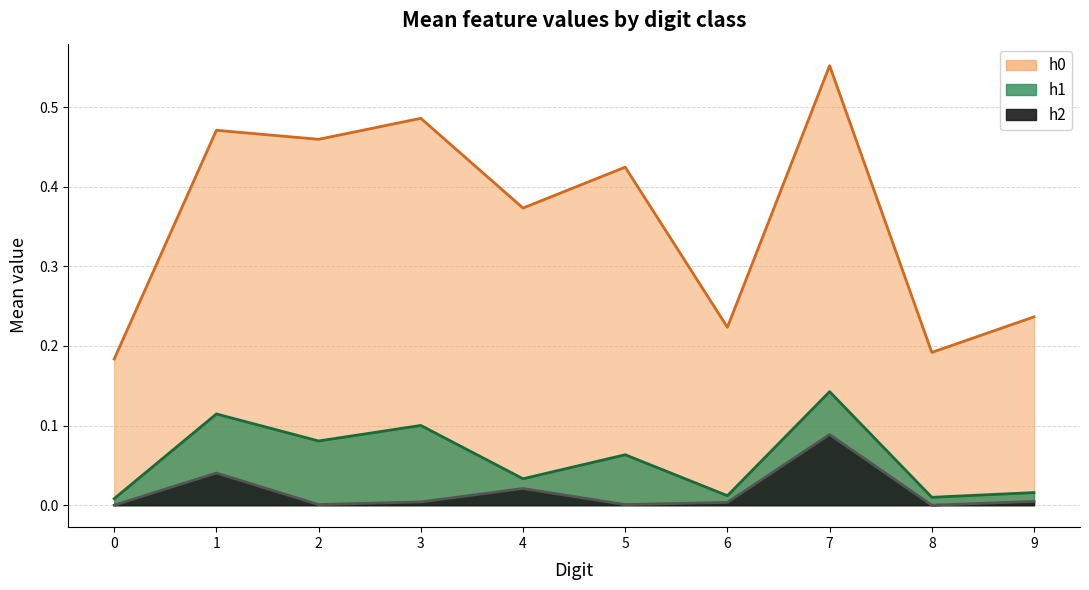

In h0, how many points are higher than both neighbors (excluding endpoints)?

4